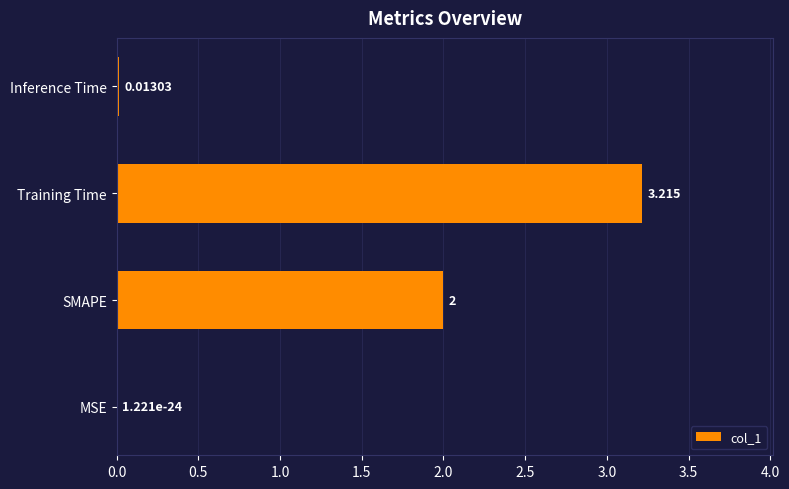

At which category does the chart reach its peak across all series?

Training Time